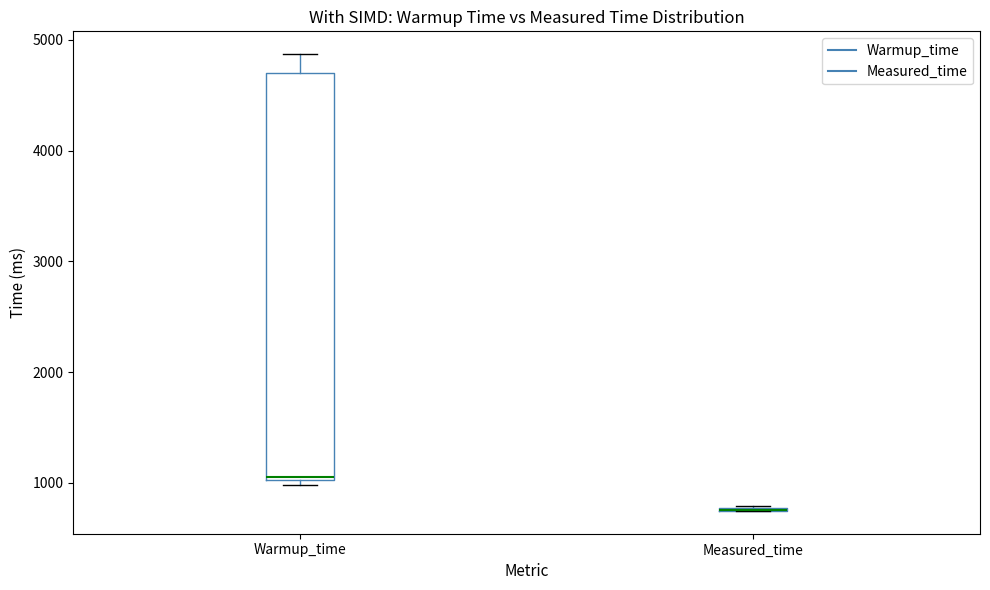

Reading left to right, read every box against the y-axis: the position of its median line, the range the box covers, and the ends of its whiskers. The values are not printed on the chart, so give them approximately, as read against the axis.

Warmup_time: median 1100, box 1000 to 4700, whiskers 1000 (just below the box's lower edge) to 4900
Measured_time: box collapsed to a line at 800, whiskers 700 to 800